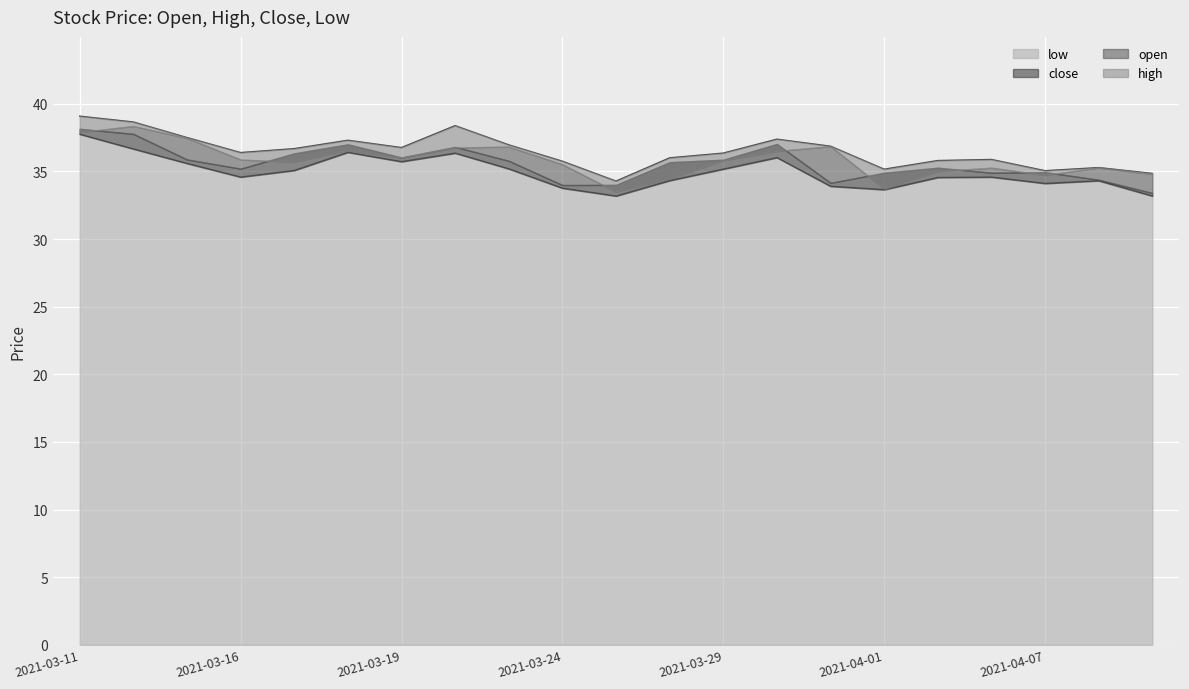

At which category does low reach its first local valley?

2021-03-16